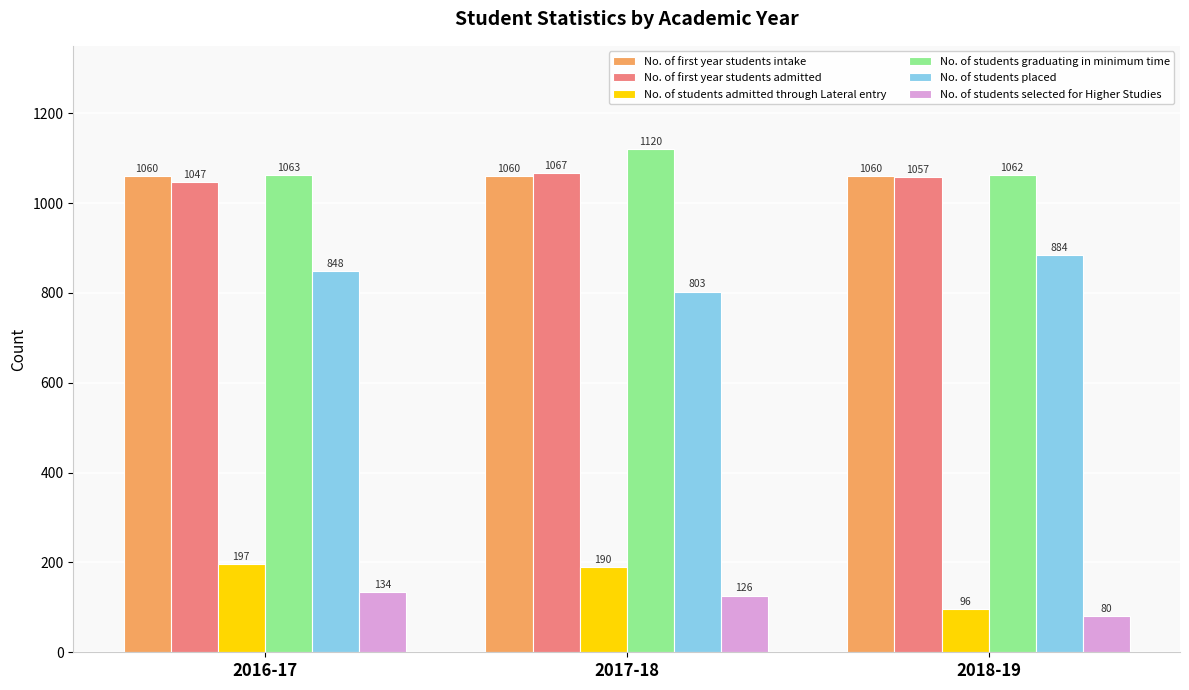

Does the chart contain any negative values?

No